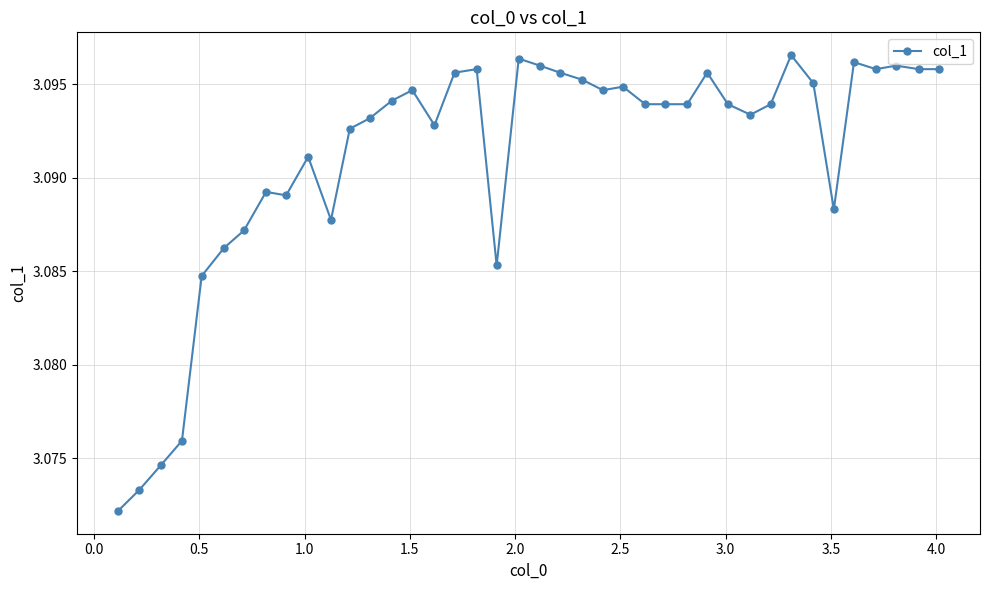

True or false: the data has more than 0 interior local peaks.

True